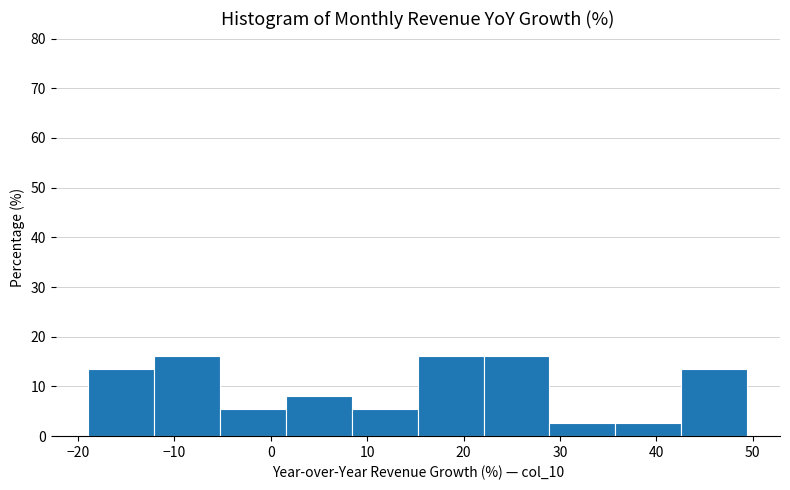

Reading left to right, transcribe this chart: for each bar, give the range it covers on the x-axis and its height. Neither the bar edges nor the heights are printed on the chart, so give them approximately, as read against the axes.

-19 to -12: 14
-12 to -5: 16
-5 to 2: 5
2 to 8: 8
8 to 15: 5
15 to 22: 16
22 to 29: 16
29 to 36: 3
36 to 43: 3
43 to 49: 14